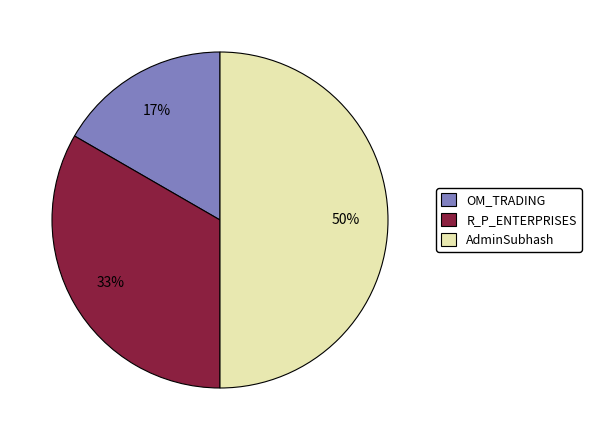

Count the number of slices in the pie.

3